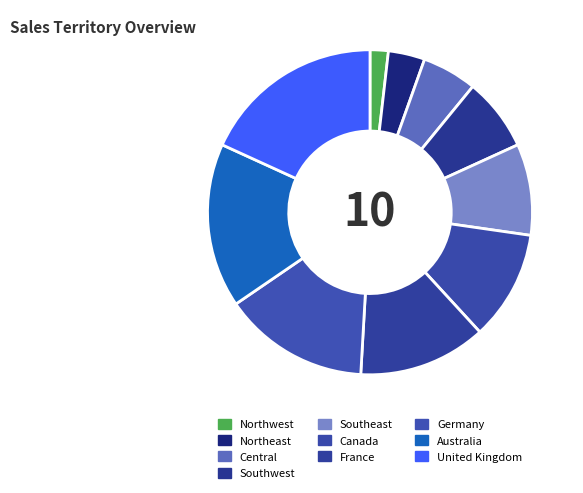

Rank the categories by value from highest to lowest.

United Kingdom, Australia, Germany, France, Canada, Southeast, Southwest, Central, Northeast, Northwest